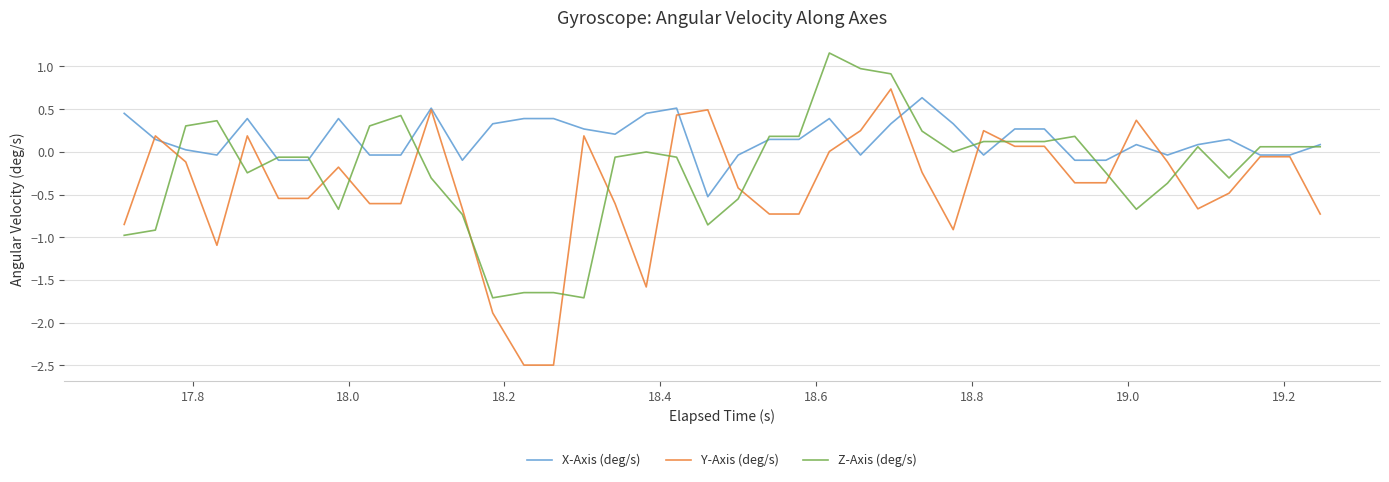

Which series has the largest range (max minus min)?

Y-Axis (deg/s)